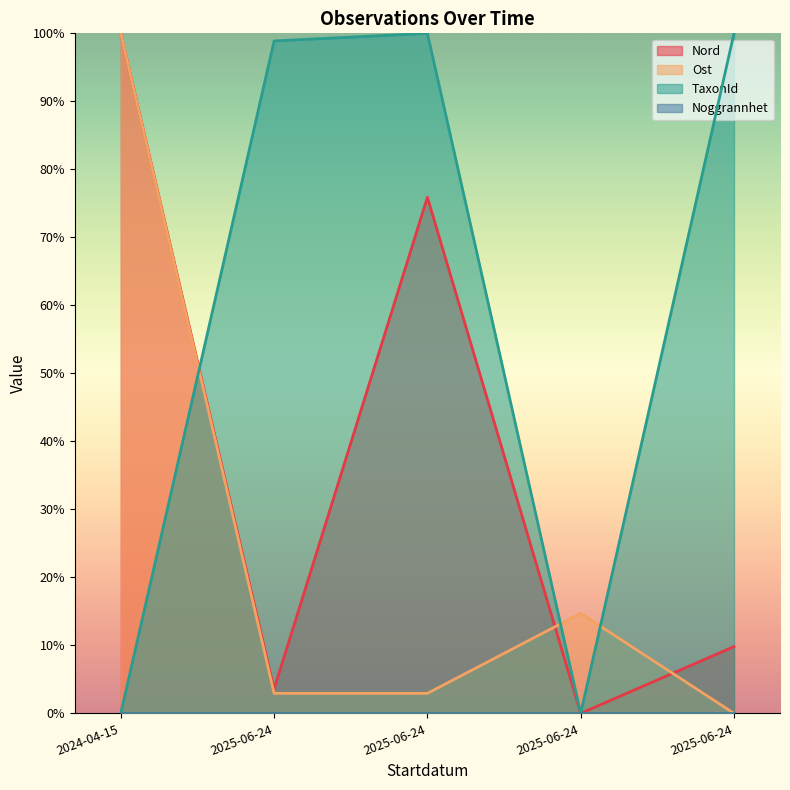

Reading left to right, list all the values displayed in this chart.

Nord: 2024-04-15=1.0	2025-06-24=0.0	2025-06-24=0.8	2025-06-24=0.0	2025-06-24=0.1
Ost: 2024-04-15=1.0	2025-06-24=0.0	2025-06-24=0.0	2025-06-24=0.1	2025-06-24=0.0
TaxonId: 2024-04-15=0.0	2025-06-24=1.0	2025-06-24=1.0	2025-06-24=0.0	2025-06-24=1.0